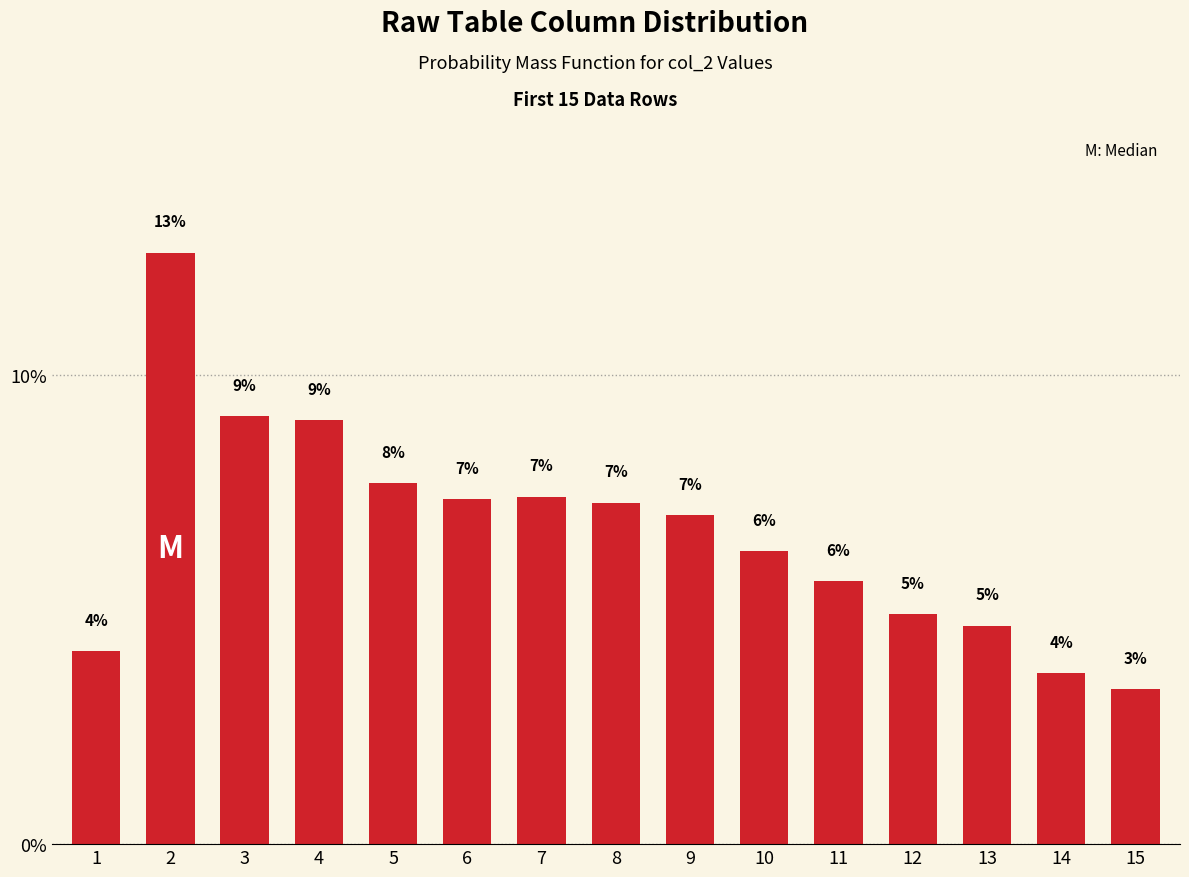

What is the smallest value displayed?

3.3